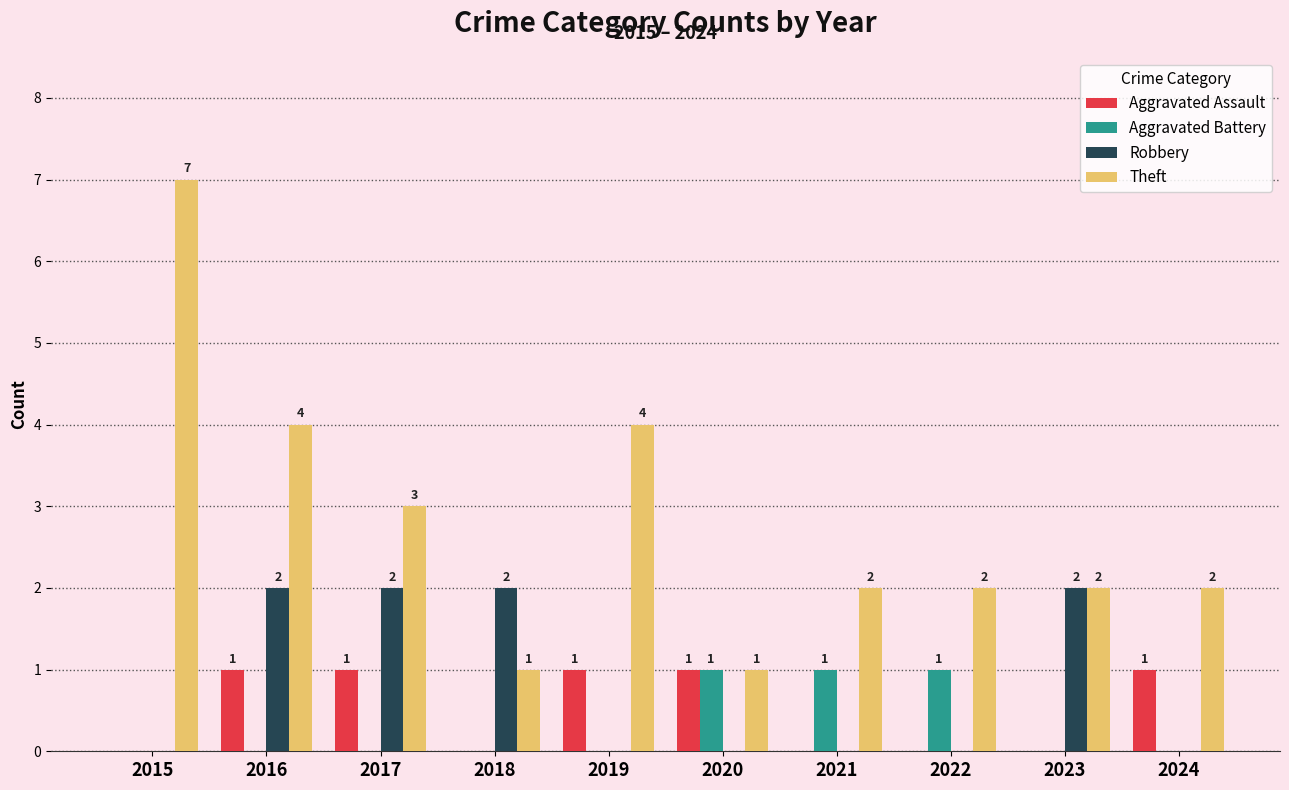

Reading left to right, extract all data points from this chart.

Aggravated Assault: 2015=0	2016=1	2017=1	2018=0	2019=1	2020=1	2021=0	2022=0	2023=0	2024=1
Aggravated Battery: 2015=0	2016=0	2017=0	2018=0	2019=0	2020=1	2021=1	2022=1	2023=0	2024=0
Robbery: 2015=0	2016=2	2017=2	2018=2	2019=0	2020=0	2021=0	2022=0	2023=2	2024=0
Theft: 2015=7	2016=4	2017=3	2018=1	2019=4	2020=1	2021=2	2022=2	2023=2	2024=2